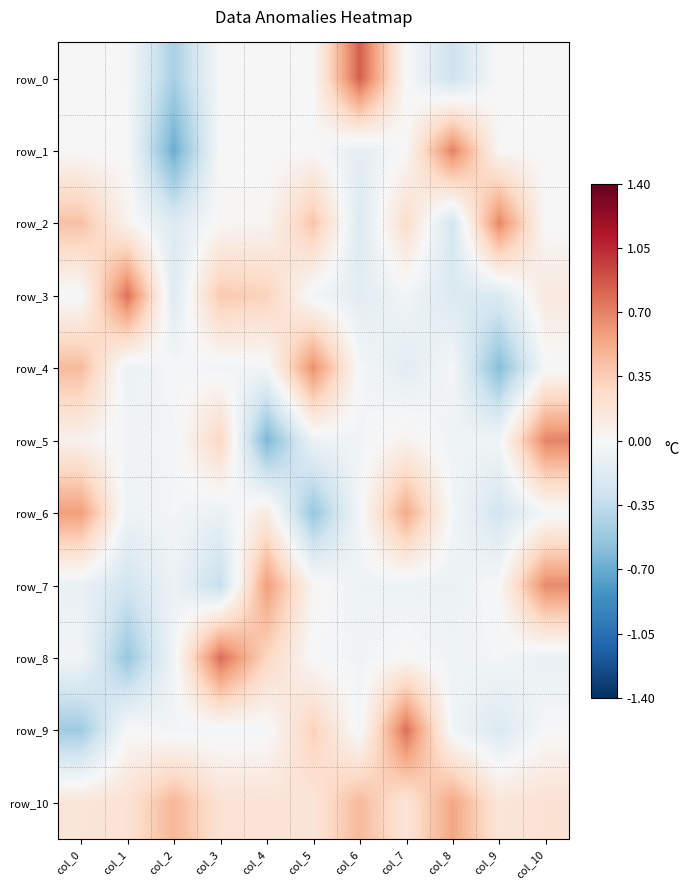

Reading left to right, what are all the values shown in this chart?

row_0: 0.0	-0.0	-0.5	-0.0	-0.0	0.0	0.8	-0.0	-0.3	0.0	-0.0
row_1: 0.0	-0.0	-0.7	-0.0	-0.0	0.0	-0.1	0.0	0.7	0.0	0.0
row_2: 0.4	0.0	-0.2	0.0	0.0	0.4	-0.2	0.2	-0.3	0.7	-0.0
row_3: -0.0	0.8	-0.2	0.4	0.3	-0.0	-0.2	-0.0	-0.2	-0.2	0.1
row_4: 0.4	-0.1	-0.0	-0.0	-0.0	0.6	-0.0	-0.1	-0.0	-0.6	-0.0
row_5: 0.1	-0.0	-0.0	0.3	-0.6	-0.1	-0.0	0.1	-0.1	-0.0	0.7
row_6: 0.6	-0.1	-0.0	-0.1	0.1	-0.5	-0.0	0.5	-0.0	-0.3	-0.0
row_7: -0.1	-0.3	-0.1	-0.3	0.6	0.0	-0.1	-0.1	-0.1	0.0	0.7
row_8: -0.0	-0.5	-0.1	0.8	0.3	-0.0	-0.0	0.0	-0.1	-0.0	-0.1
row_9: -0.5	0.0	-0.0	-0.0	-0.0	0.3	-0.0	0.8	-0.0	-0.2	-0.0
row_10: 0.2	0.2	0.5	0.2	0.2	0.2	0.5	0.2	0.5	0.2	0.2